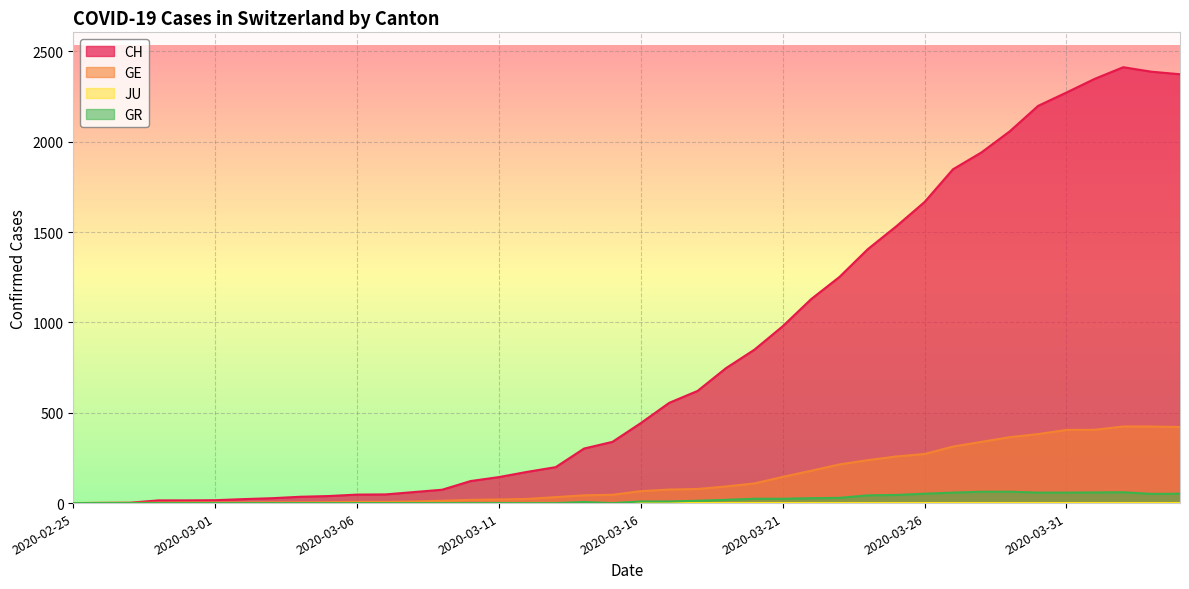

Which series has the widest spread of values?

CH